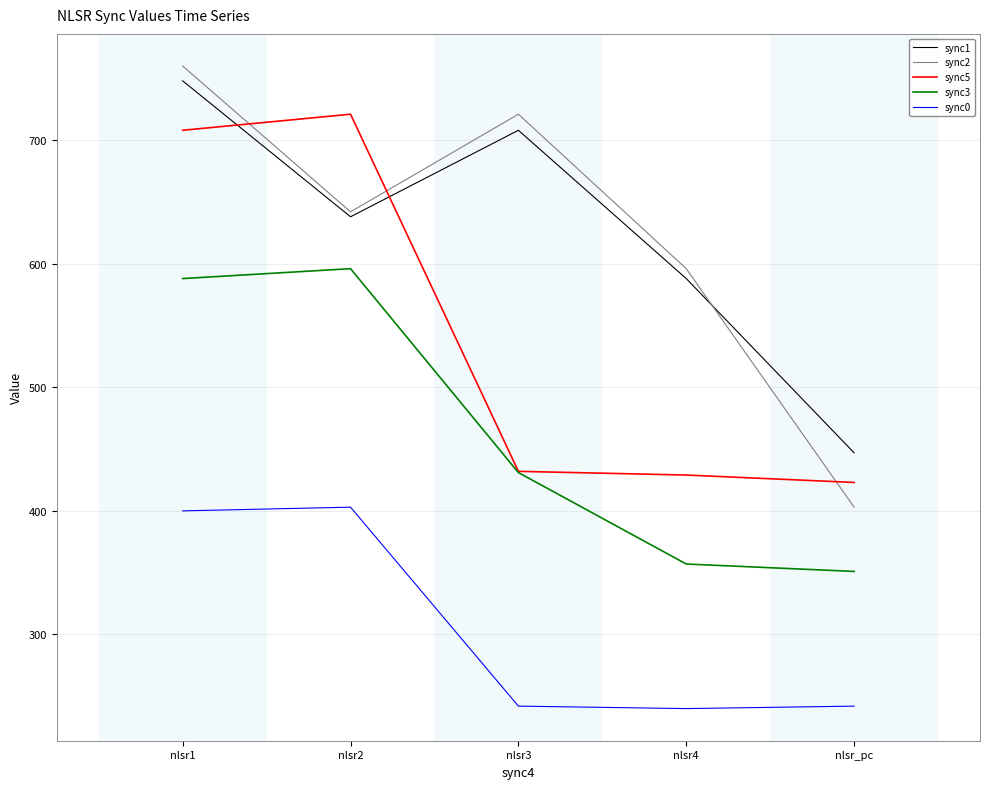

Rank the categories by sync2 value from highest to lowest.

nlsr1, nlsr3, nlsr2, nlsr4, nlsr_pc